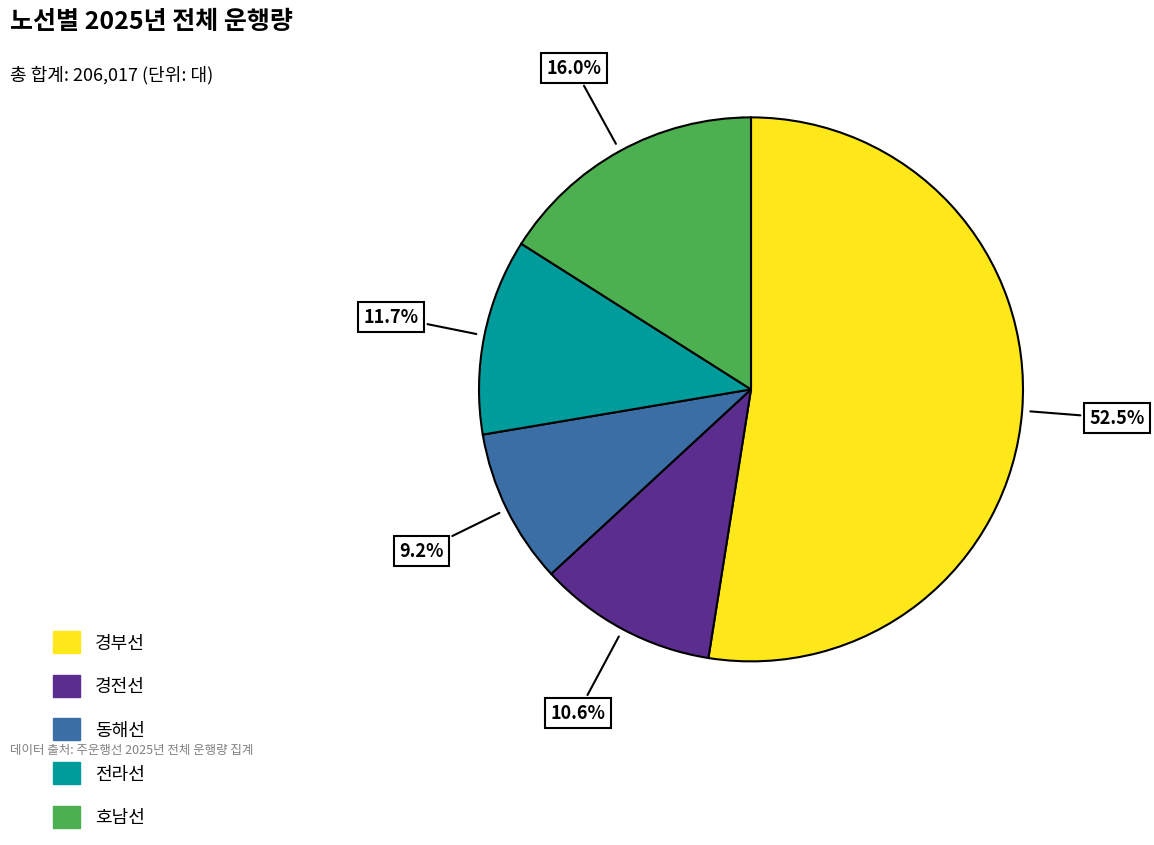

True or false: 경부선 accounts for 60% of the total.

False